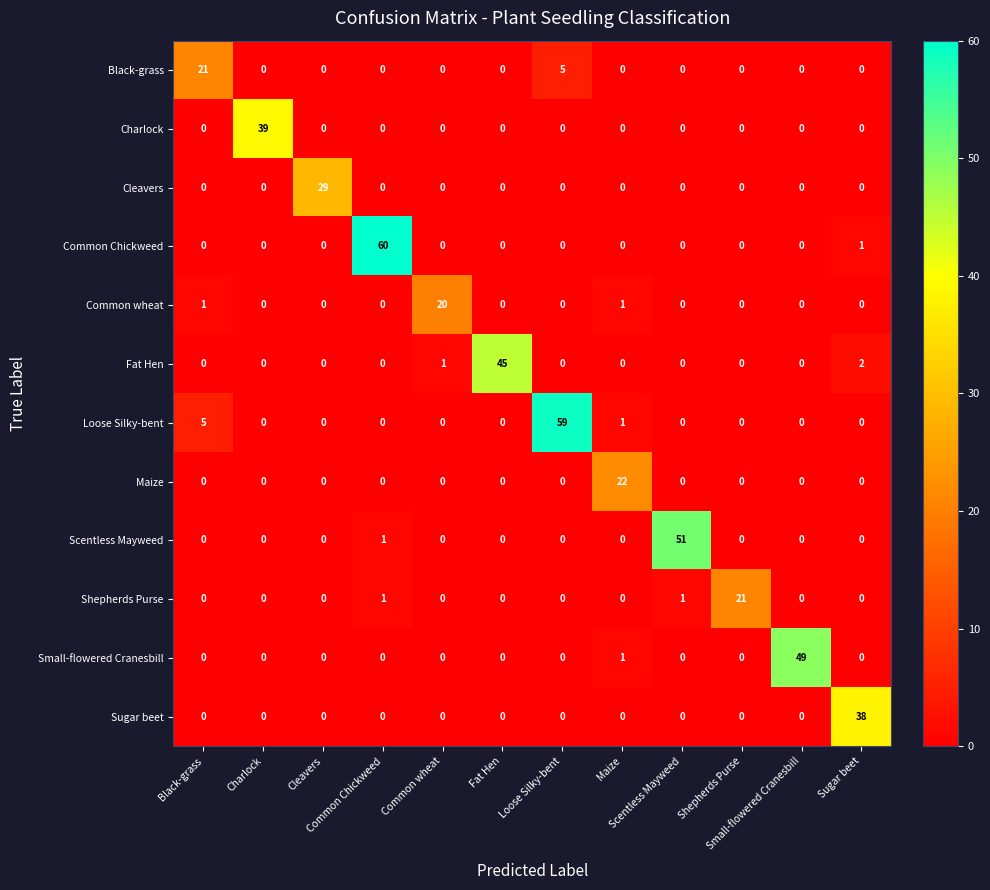

What is the maximum value shown in the chart?

60